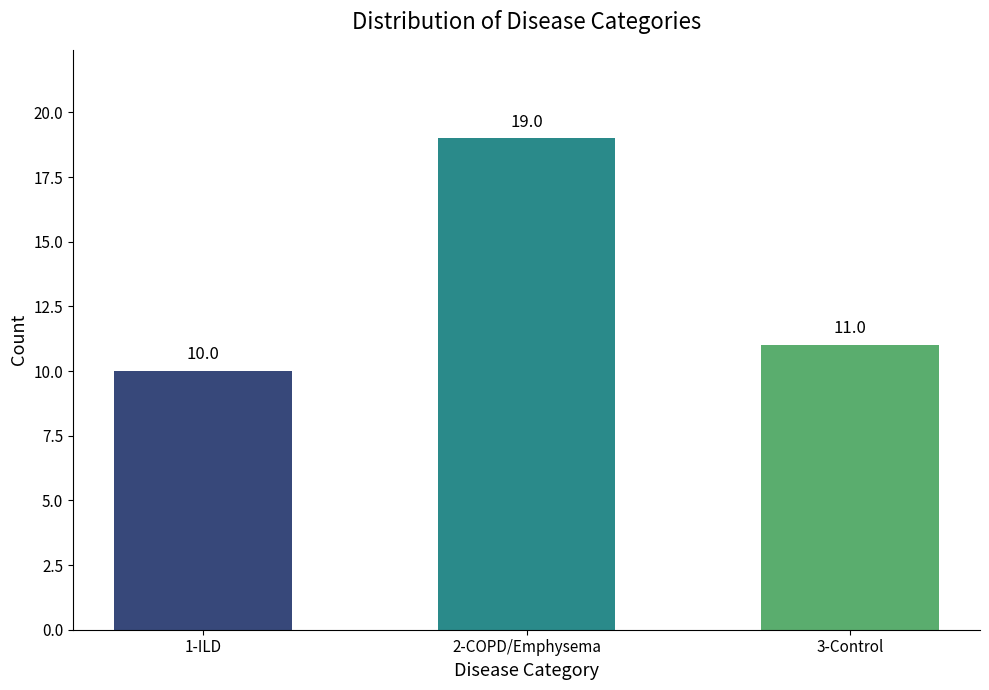

The chart shows a value of 14 at 3-Control. True or false?

False